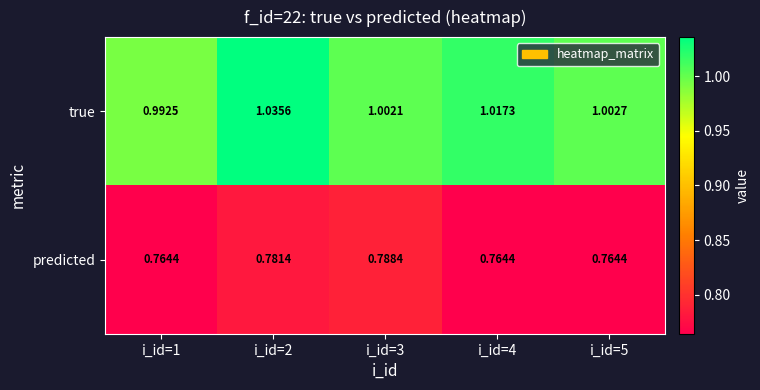

Rank the series at i_id=4 from lowest to highest value.

predicted, true